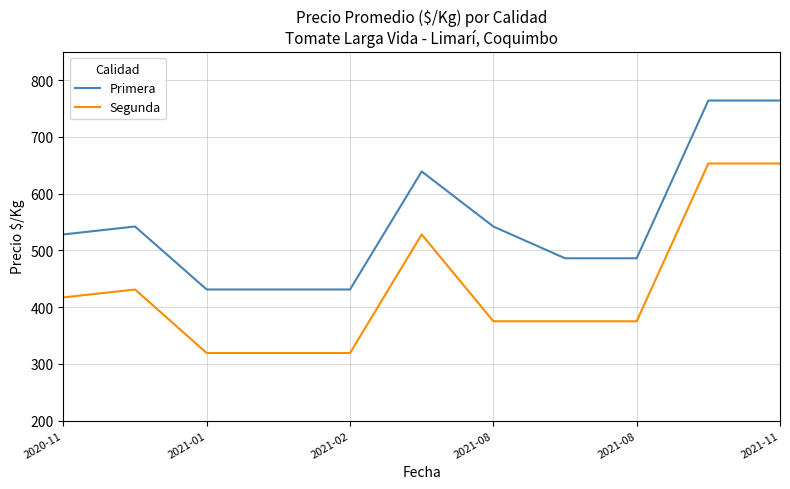

Which series has the largest total across all categories?

Primera